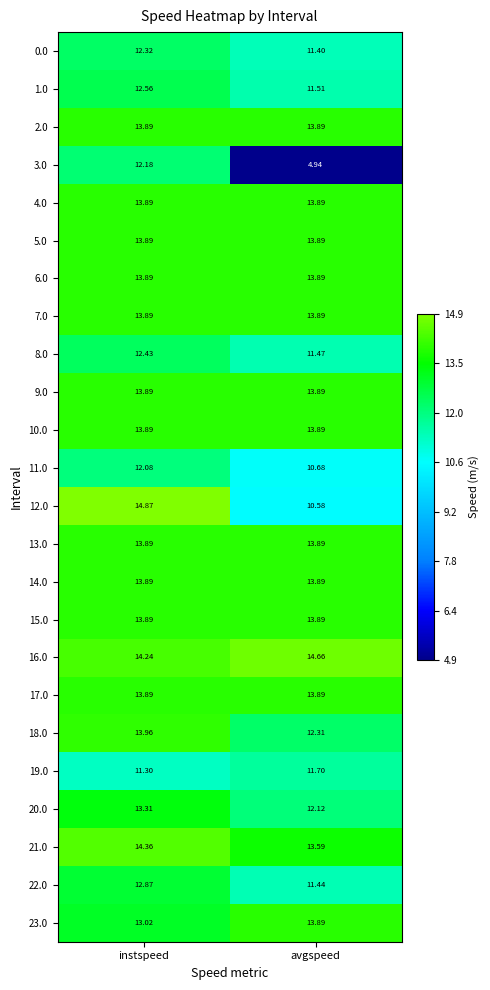

How many values in the 8.0 series are below 12?

1